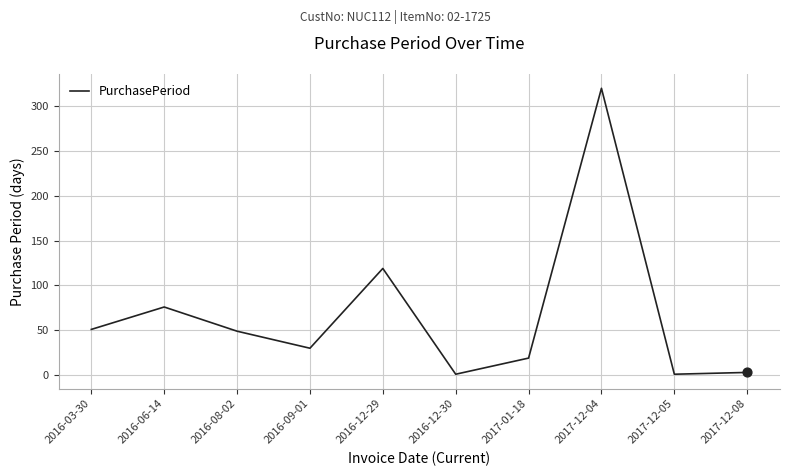

What is the change in value from 2016-06-14 to 2016-12-29?

+43